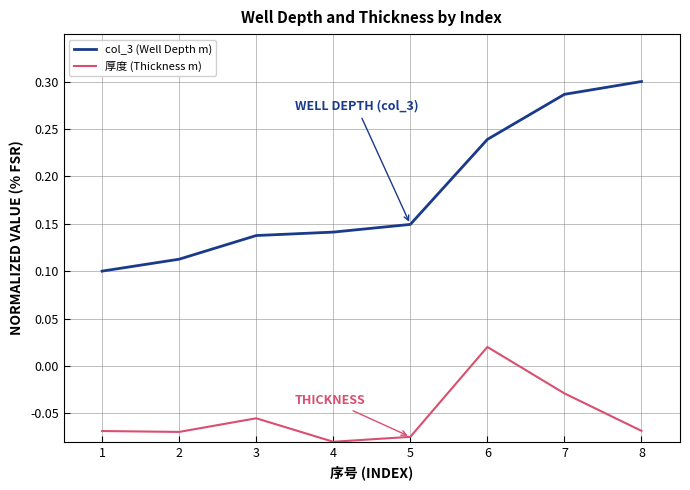

What is the sum of all col_3 (Well Depth m) values?

1.5